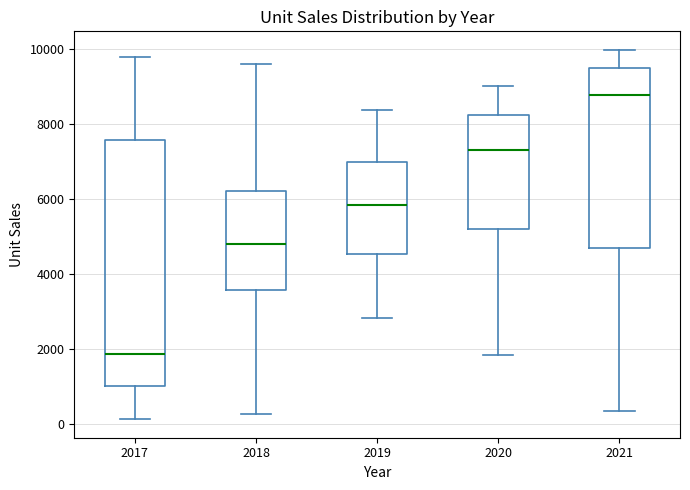

Which box has the lowest median line?

2017